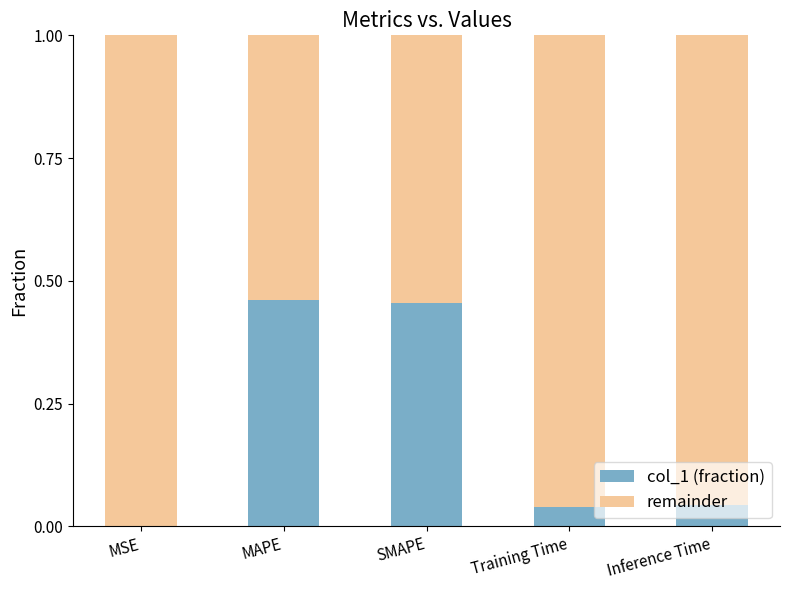

Where is col_1 (fraction) nearest to the value 0?

MSE